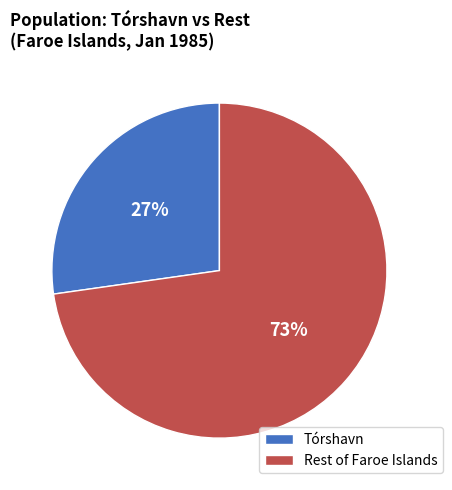

Which has a higher value, Rest of Faroe Islands or Tórshavn?

Rest of Faroe Islands